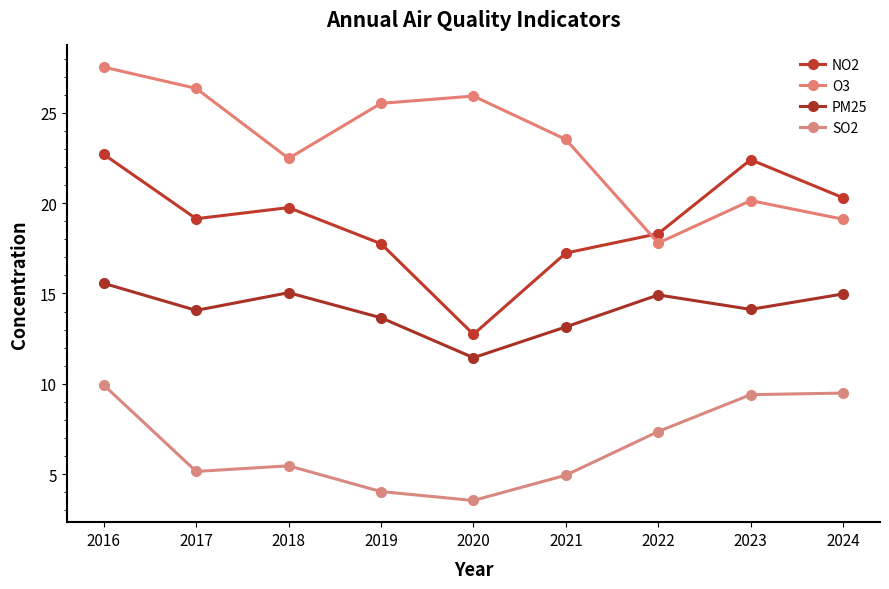

True or false: PM25 and NO2 cross at least once.

False